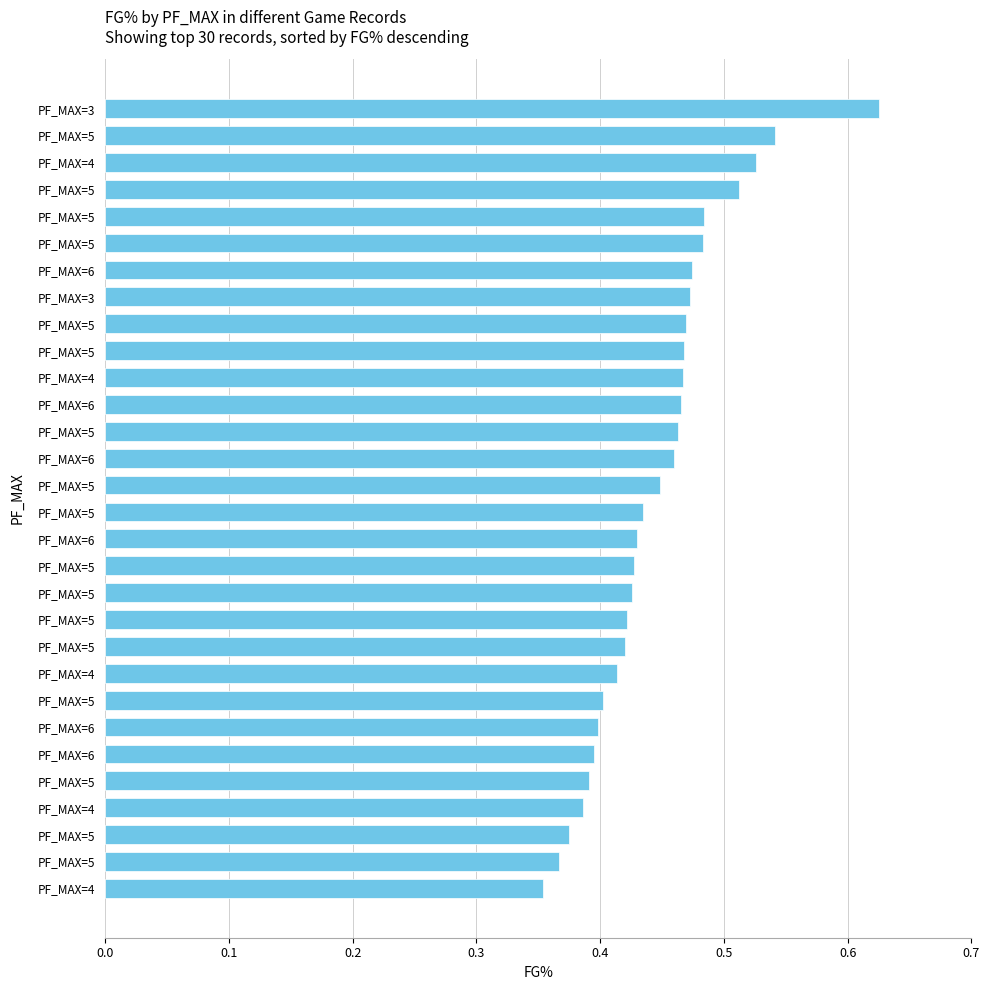

How many distinct data groups are displayed?

1